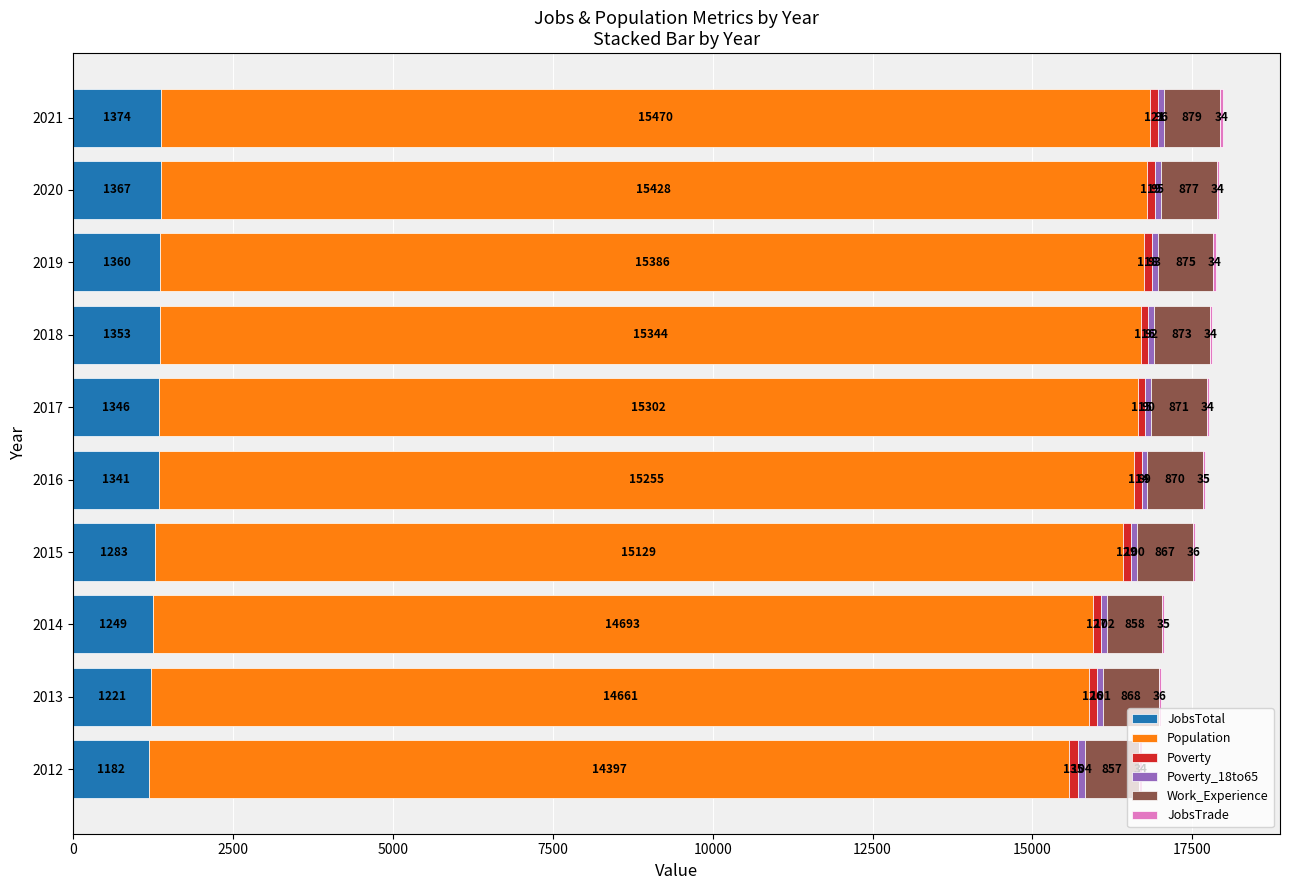

At which label does JobsTotal reach its peak?

2021